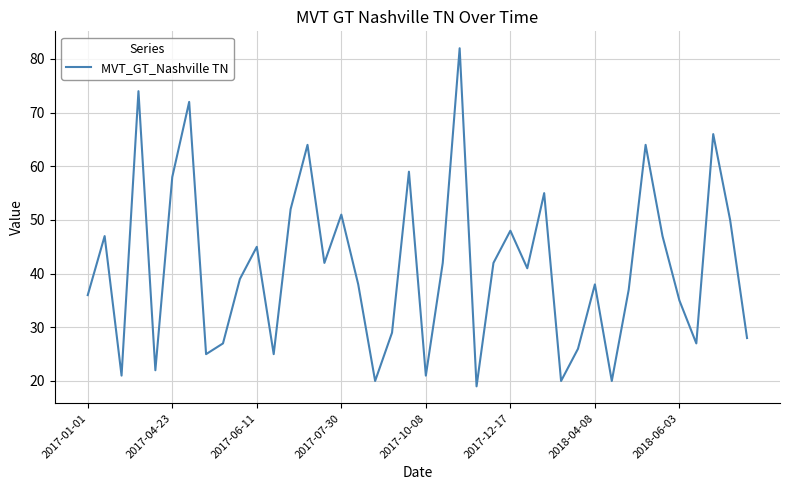

What is the smallest value displayed?

19